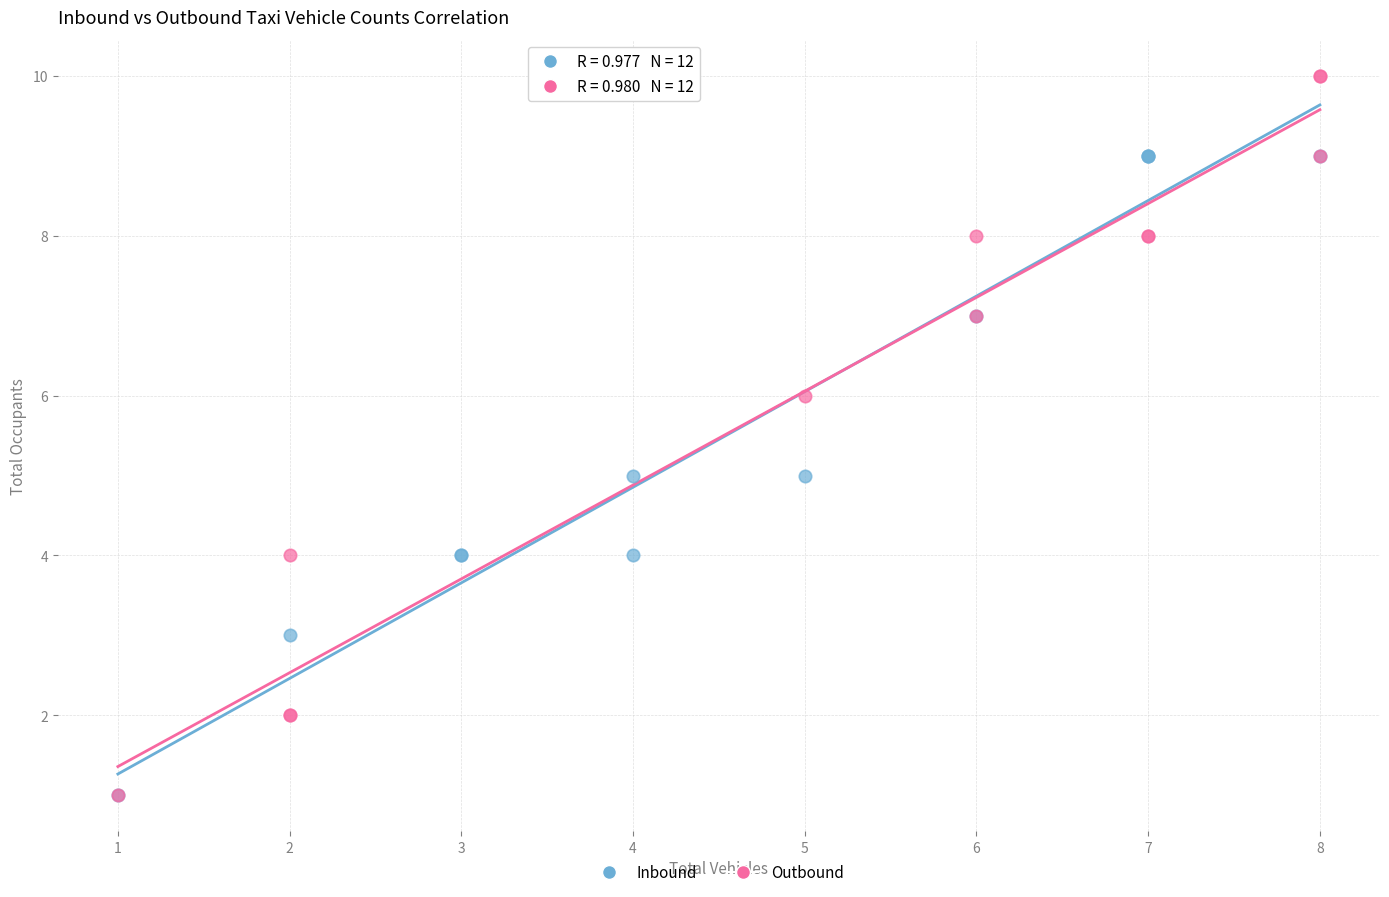

What are all the series names shown in the legend?

Inbound, Outbound